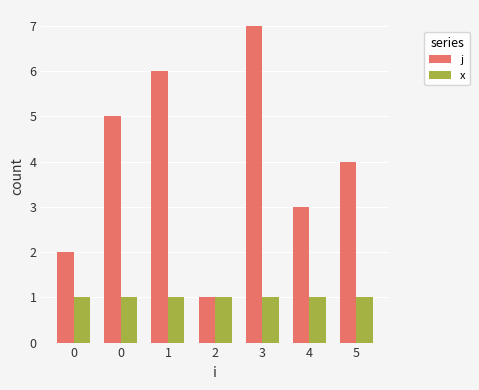

How many groups of bars are there?

7